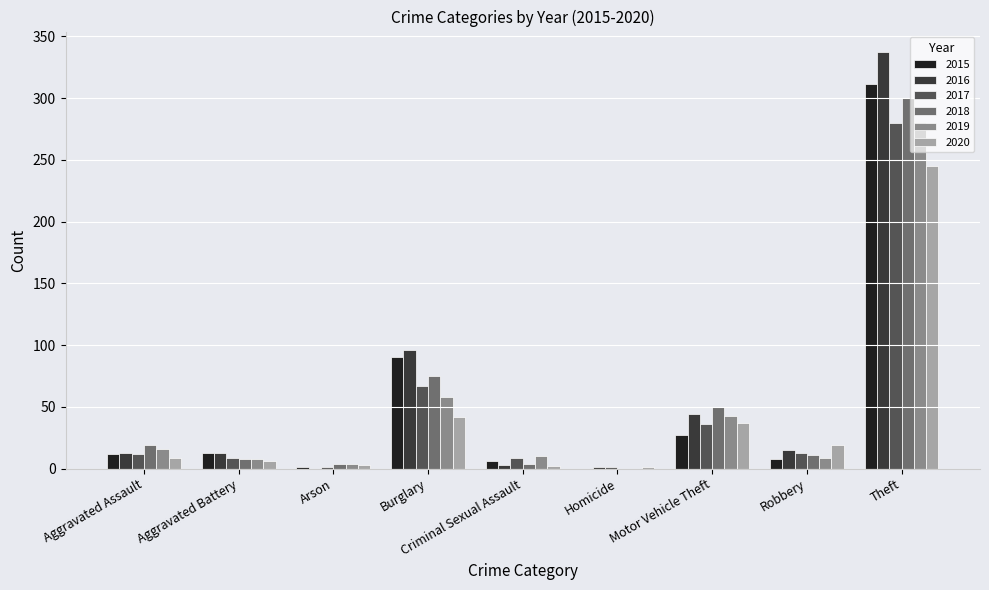

Where is 2016 nearest to the value 168?

Burglary